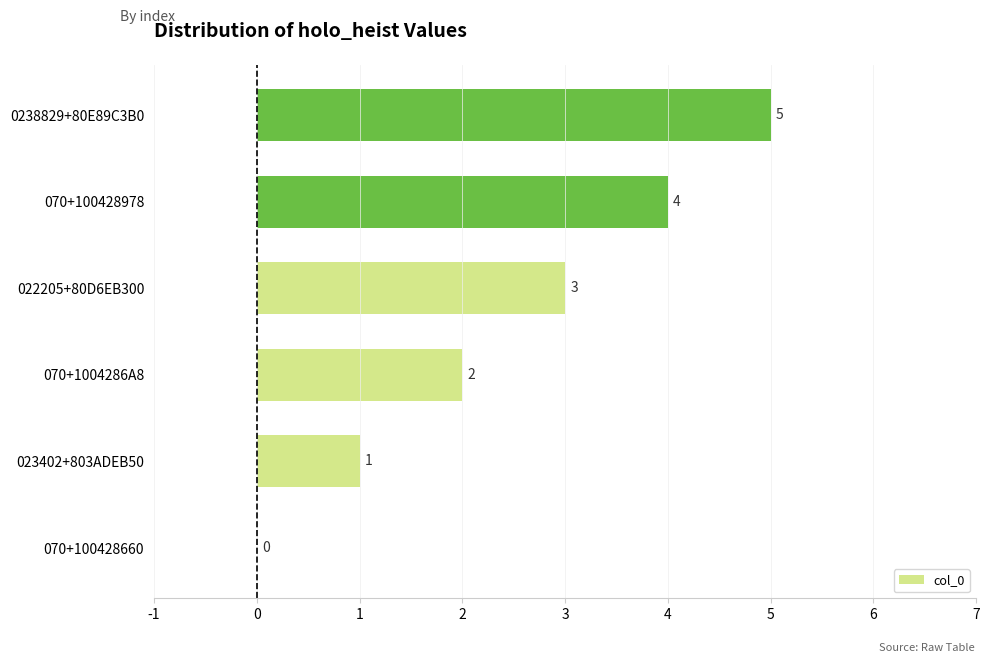

Where is the data nearest to the value 2?

070+1004286A8